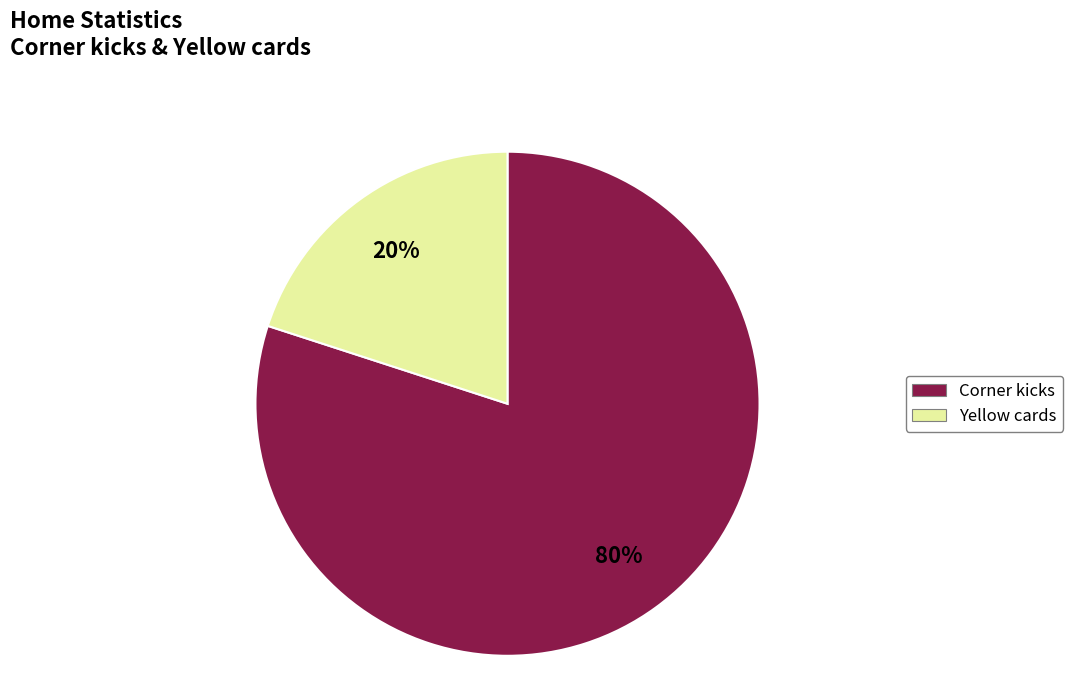

Do Corner kicks and Yellow cards together represent more than half of the pie?

Yes